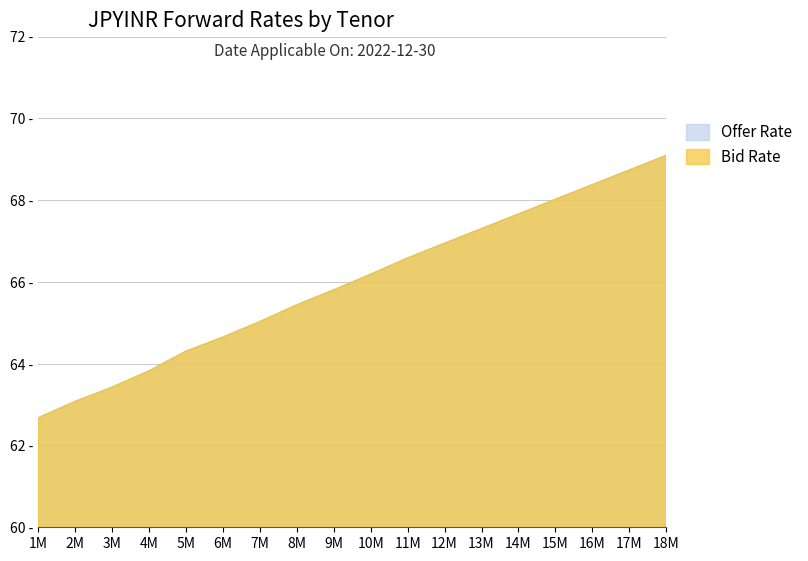

True or false: Bid Rate and Offer Rate cross at least once.

False